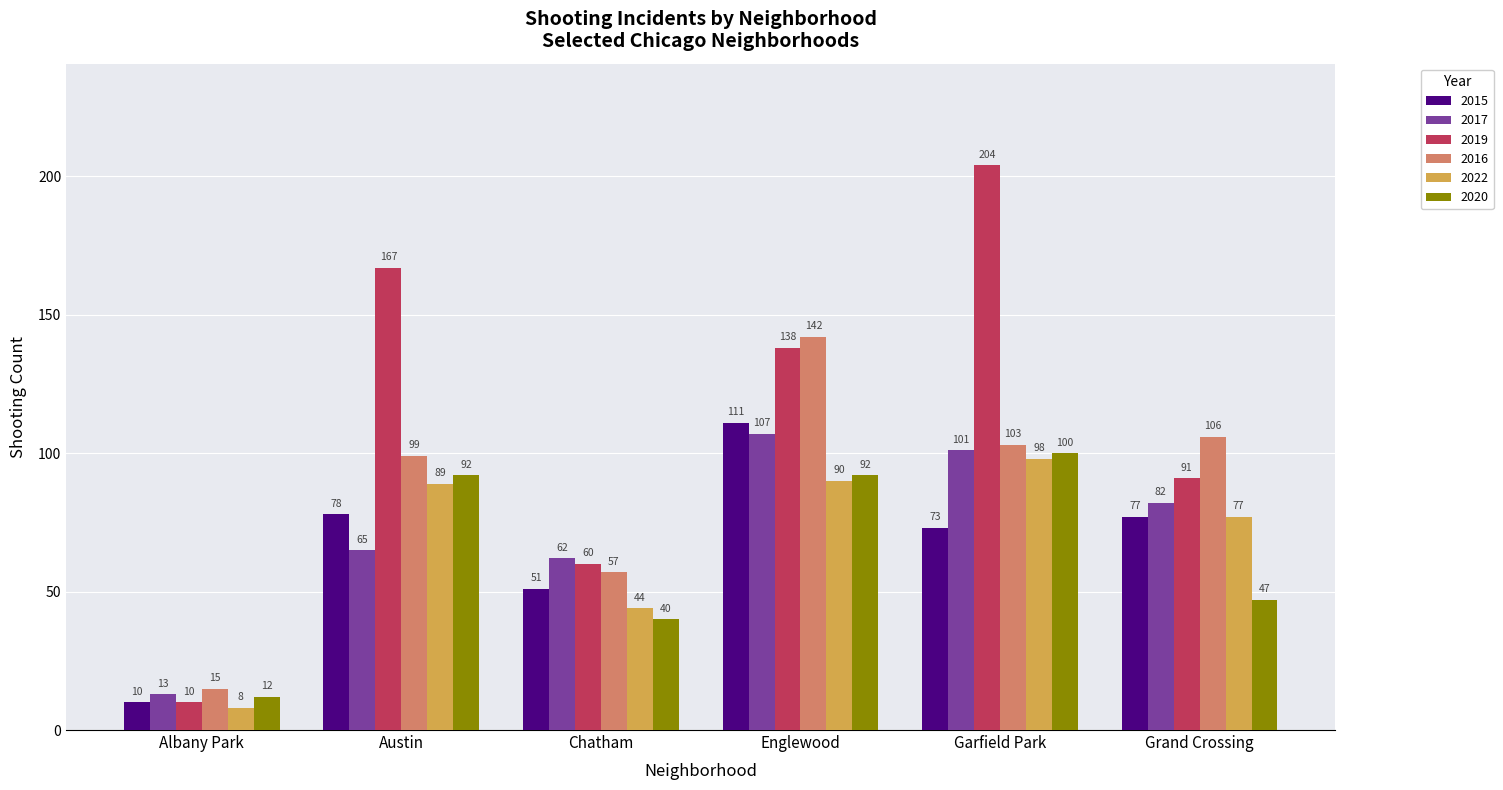

What is the difference between the highest and lowest values at Chatham?

22